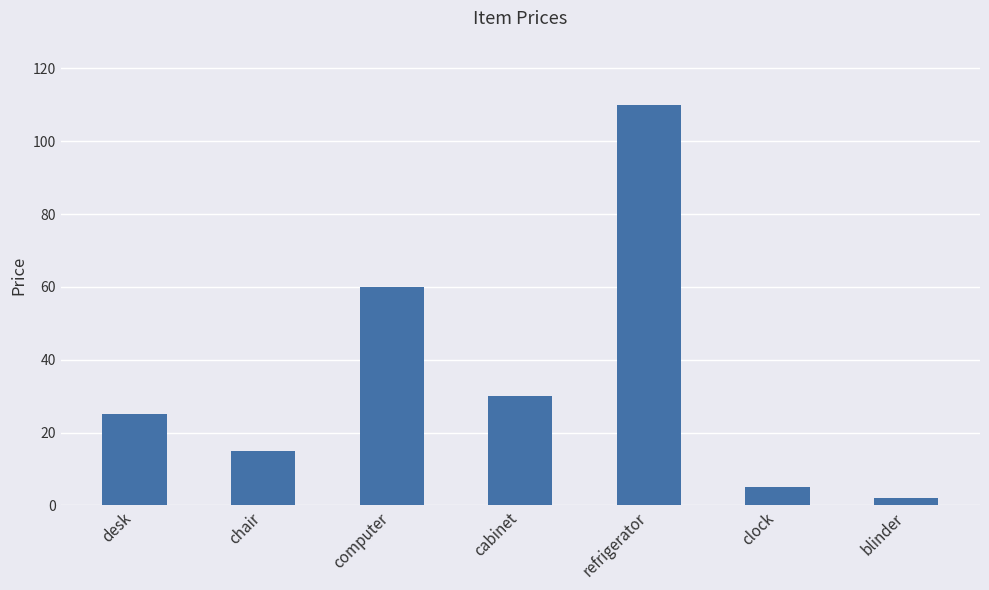

Count the number of categories in the chart.

7